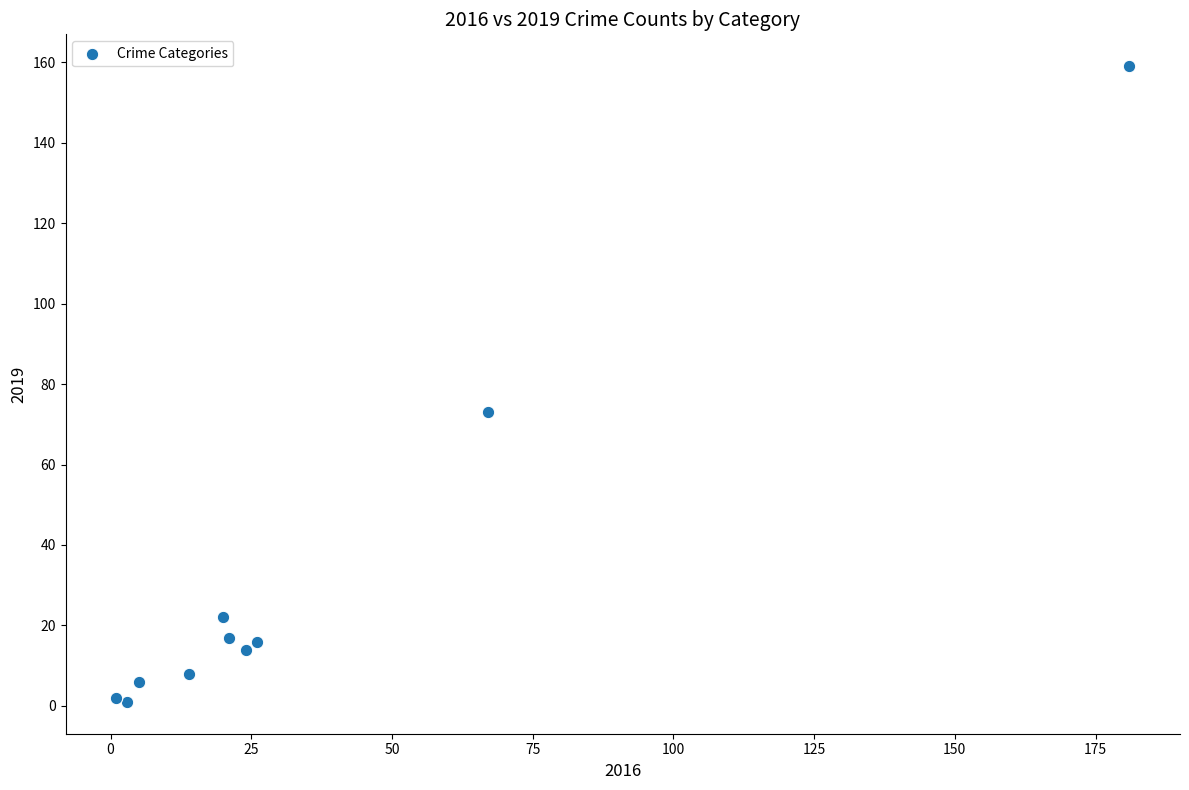

What Y value in the scatter plot is closest to 80?

73